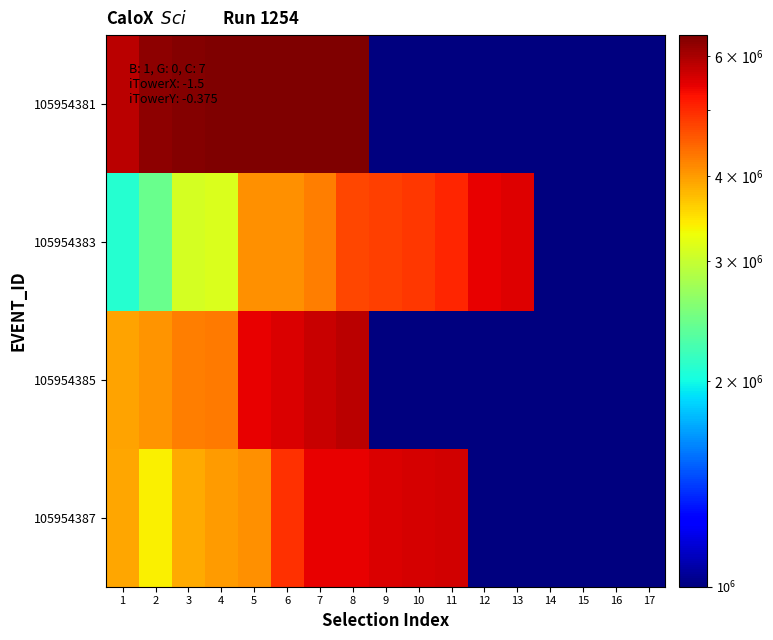

Reading left to right, extract all data points from this chart.

105954381: 1=5855715	2=6275171	3=6379009	4=6397297	5=6432353	6=6435990	7=6435992	8=6442266	9=1	10=1	11=1	12=1	13=1	14=1	15=1	16=1	17=1
105954383: 1=2085754	2=2435148	3=3099937	4=3149589	5=4083939	6=4084533	7=4229523	8=4724634	9=4781438	10=4876337	11=5055555	12=5418669	13=5502771	14=1	15=1	16=1	17=1
105954385: 1=3955781	2=4066563	3=4231716	4=4275007	5=5441644	6=5535714	7=5696457	8=5827049	9=1	10=1	11=1	12=1	13=1	14=1	15=1	16=1	17=1
105954387: 1=3925000	2=3389914	3=3889083	4=3995722	5=4090820	6=4933856	7=5437115	8=5441646	9=5549878	10=5609991	11=5647461	12=1	13=1	14=1	15=1	16=1	17=1